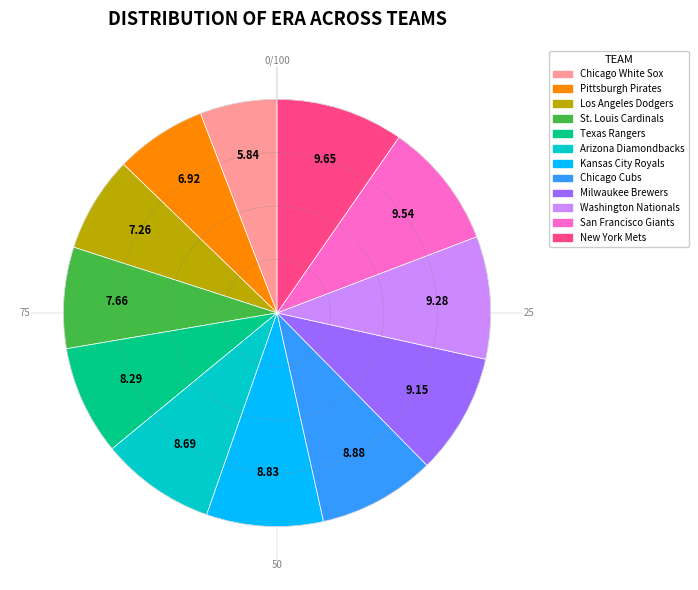

Do Kansas City Royals and Texas Rangers together represent more than half of the pie?

No